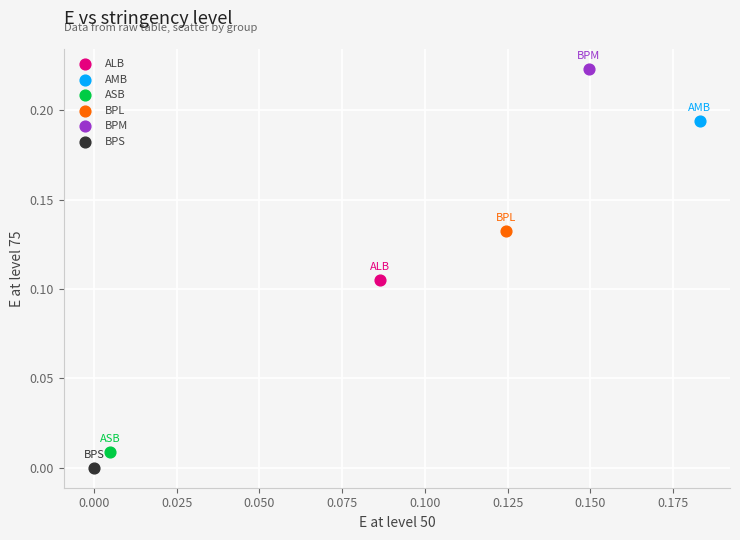

Which series contains the highest Y value?

BPM